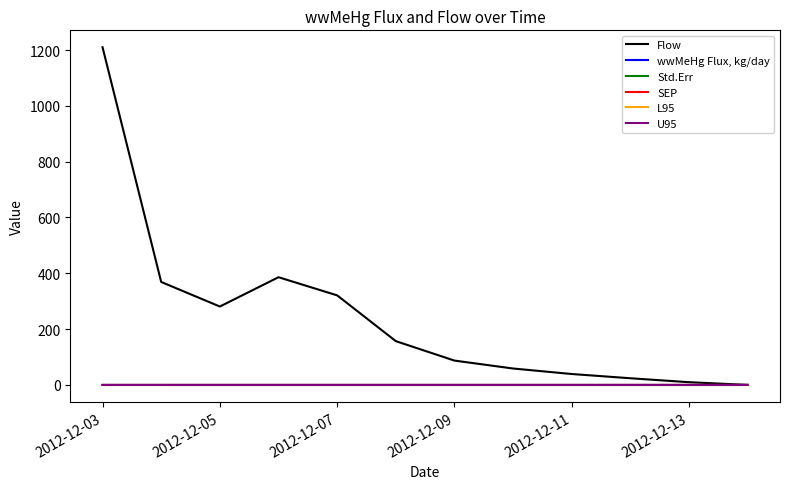

Does the chart display data point markers on the line(s)?

No